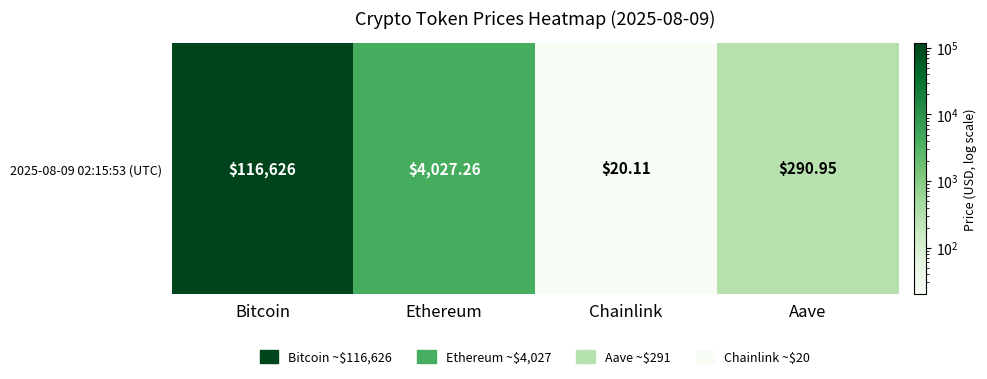

Reading right to left, transcribe all the data shown in this chart.

290.9	20.1	4027.3	116626.0